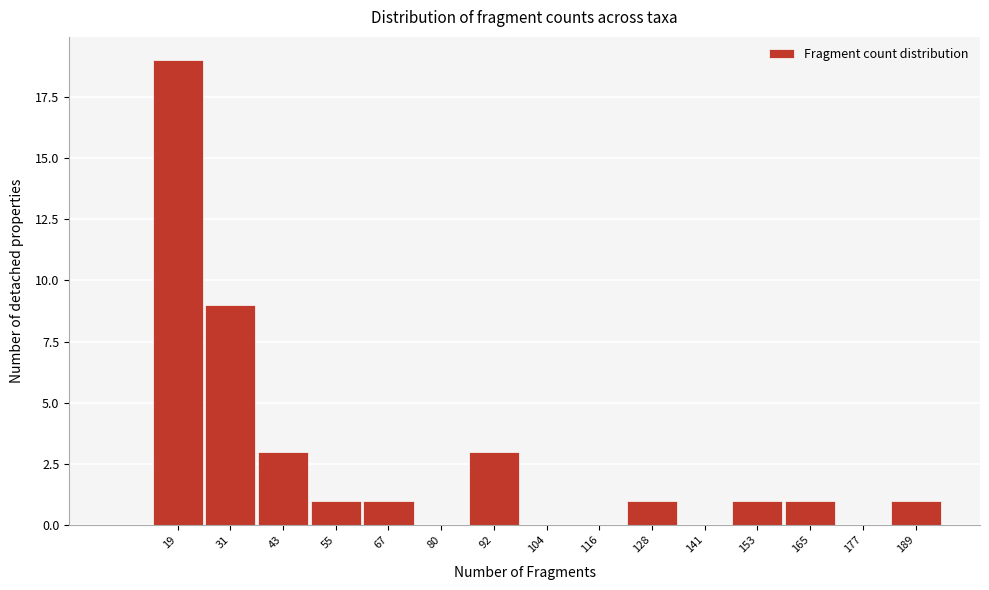

Reading left to right, list all the values displayed in this chart.

19=19	31=9	43=3	55=1	67=1	80=0	92=3	104=0	116=0	128=1	141=0	153=1	165=1	177=0	189=1